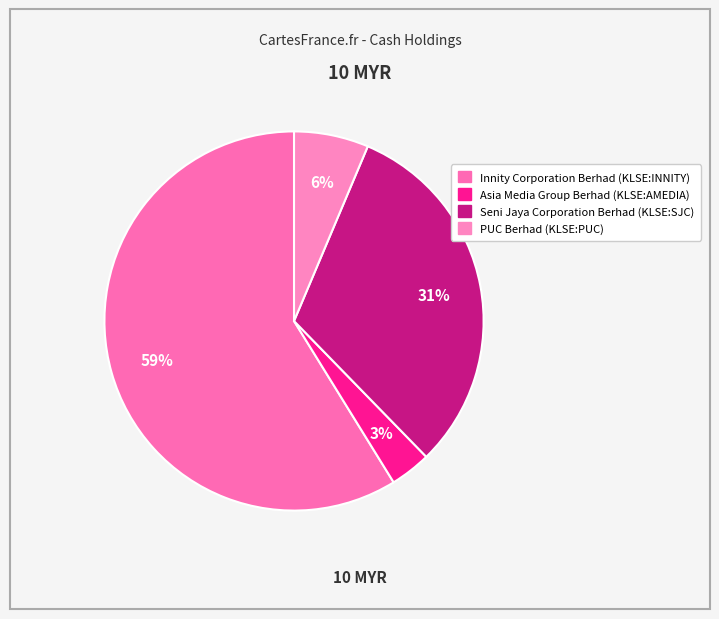

Rank the categories by value from lowest to highest.

Asia Media Group Berhad (KLSE:AMEDIA), PUC Berhad (KLSE:PUC), Seni Jaya Corporation Berhad (KLSE:SJC), Innity Corporation Berhad (KLSE:INNITY)